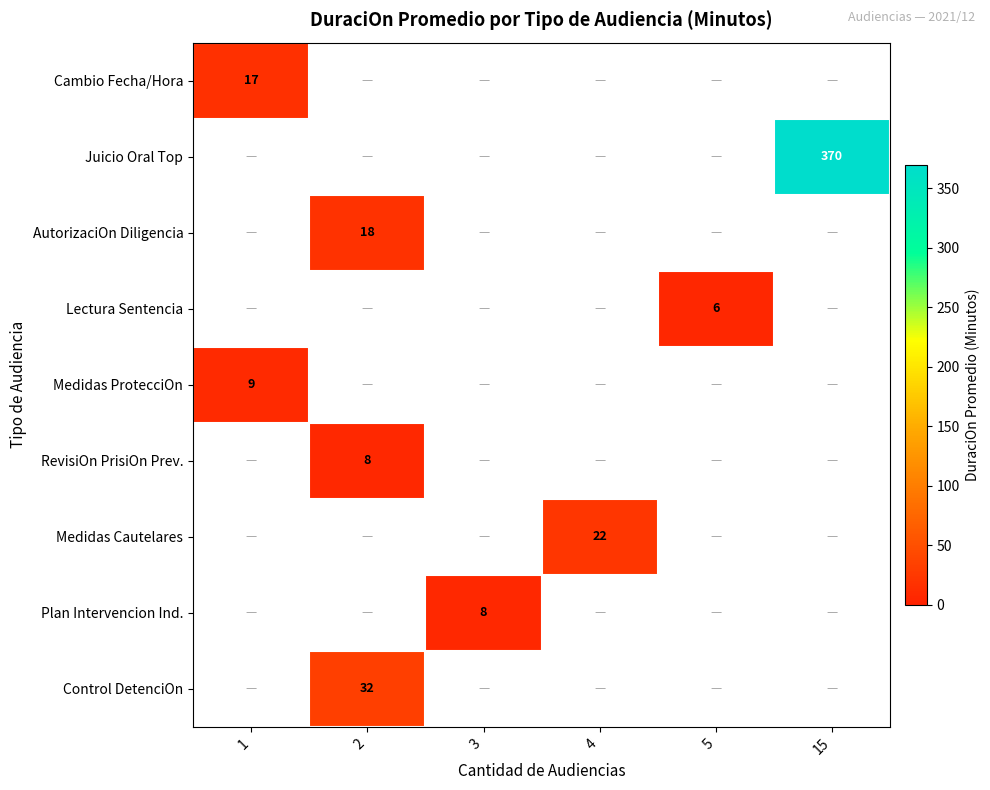

True or false: Lectura Sentencia has a value of 6 at 5.

True